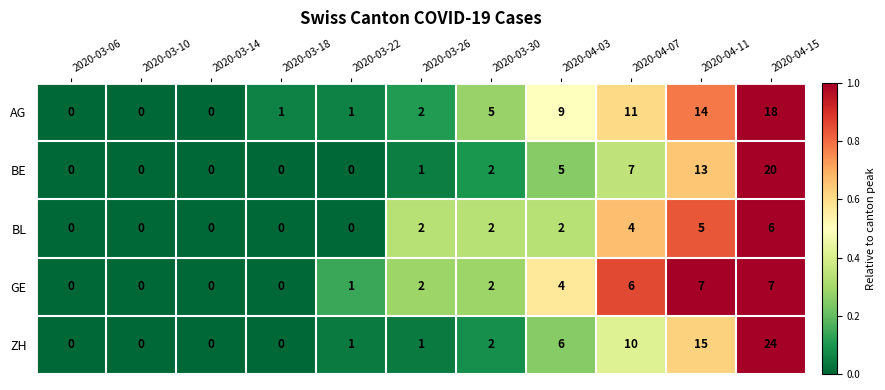

Which series has the largest range (max minus min)?

ZH